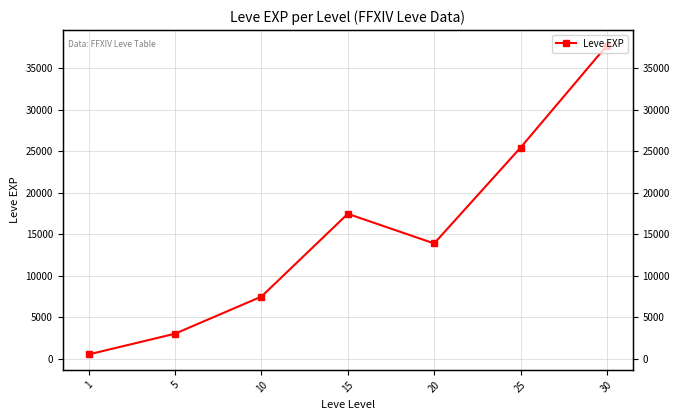

What is the difference between the maximum and minimum values?

37204.8